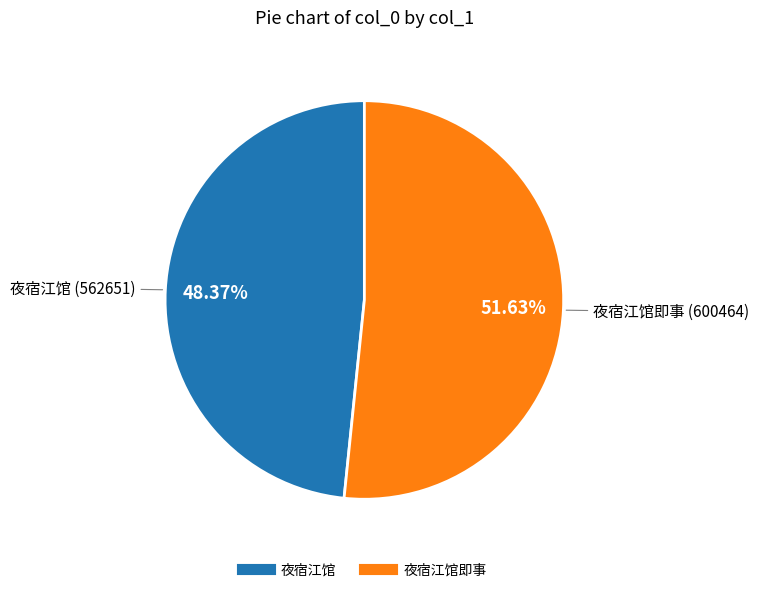

Is there any slice that represents more than half of the pie?

Yes